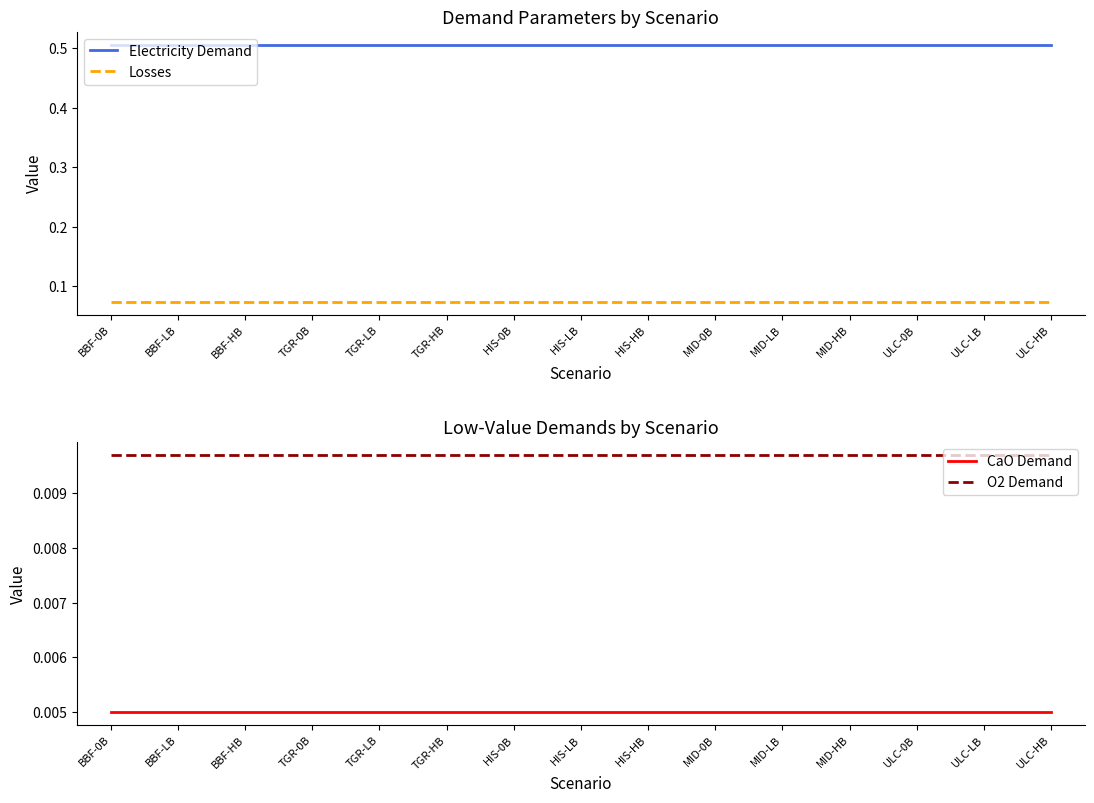

What is the label of the 3rd point from the left?

BBF-HB